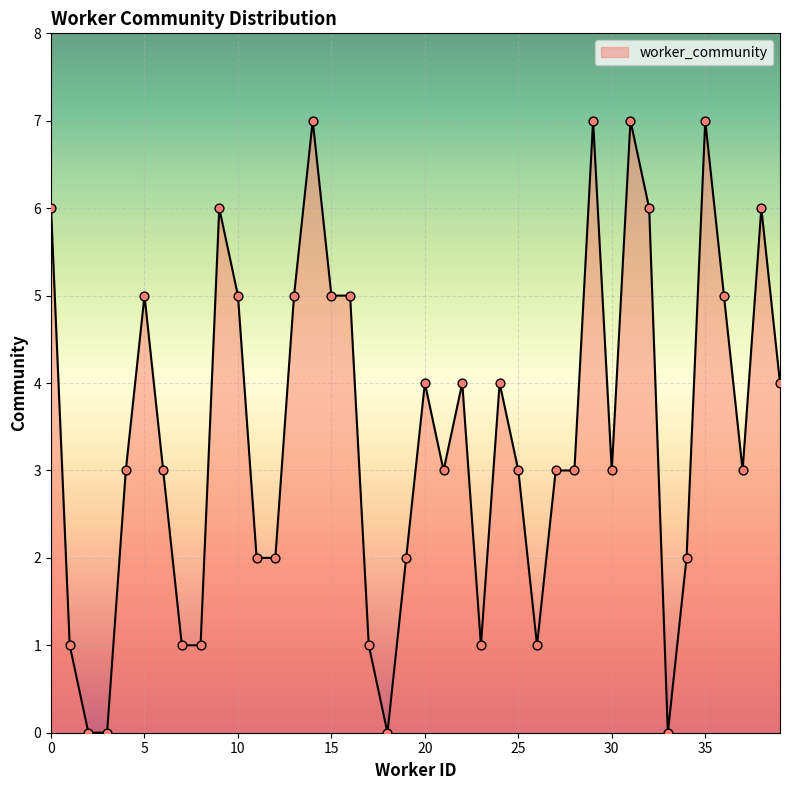

What is the difference between the maximum and minimum values?

7